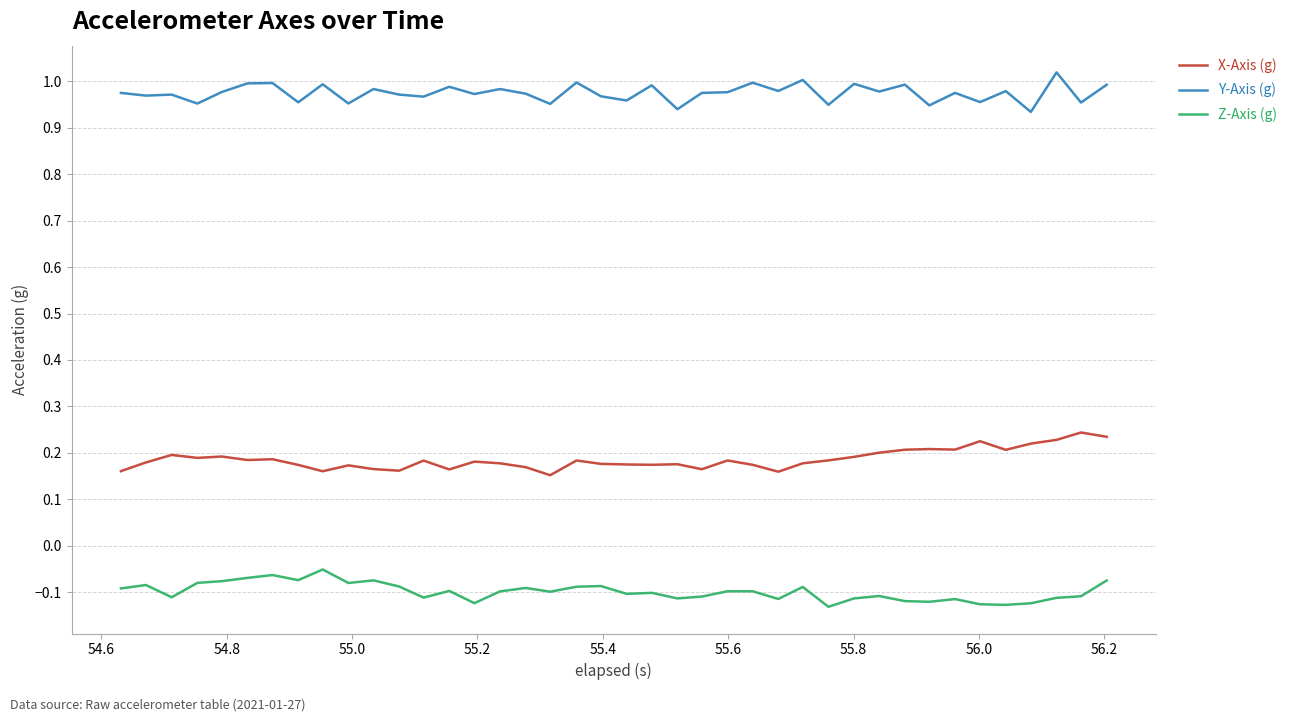

True or false: X-Axis (g) and Z-Axis (g) cross at least once.

False